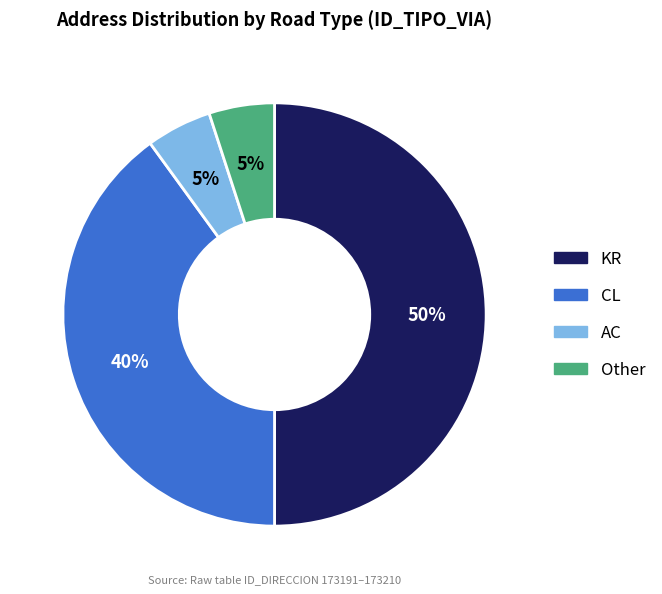

To the nearest percent, what portion does AC represent?

5%